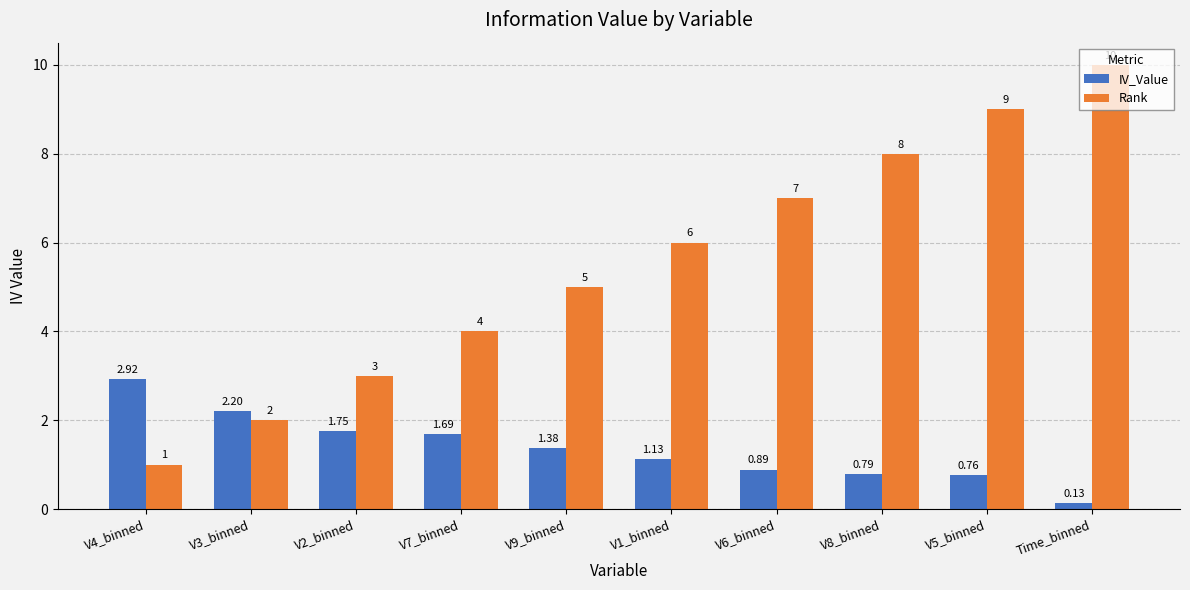

Rank the series at V9_binned from highest to lowest value.

Rank, IV_Value